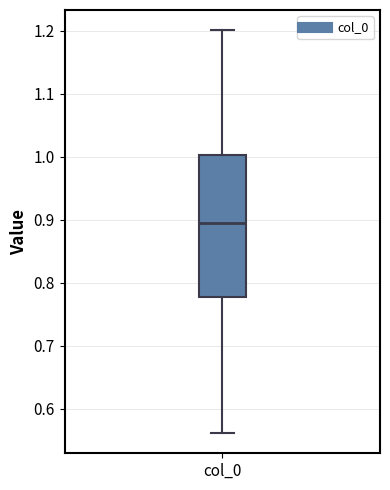

Transcribe this box plot: give where the median line is, the range the box spans, and where the two whiskers end, as read against the y-axis. The values are not printed on the chart, so give them approximately, as read against the axis.

median 0.89, box 0.78 to 1.00, whiskers 0.56 to 1.20